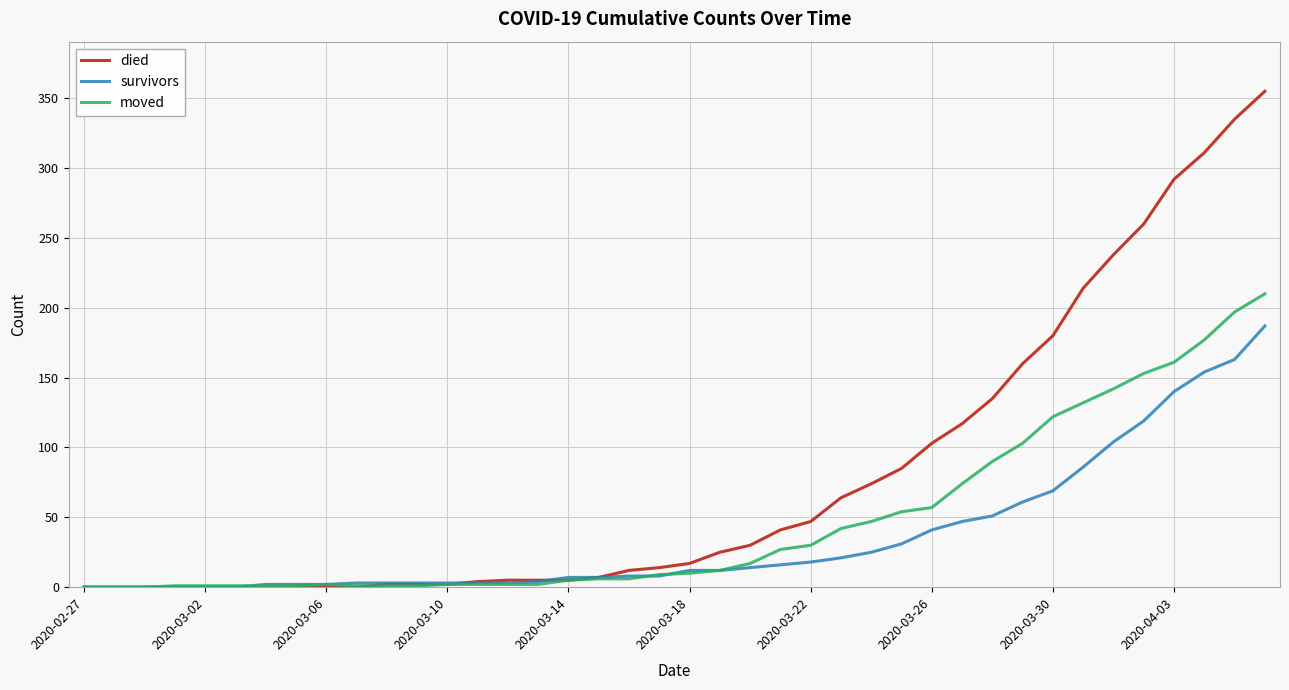

List the series in order of their overall mean, lowest first.

survivors, moved, died